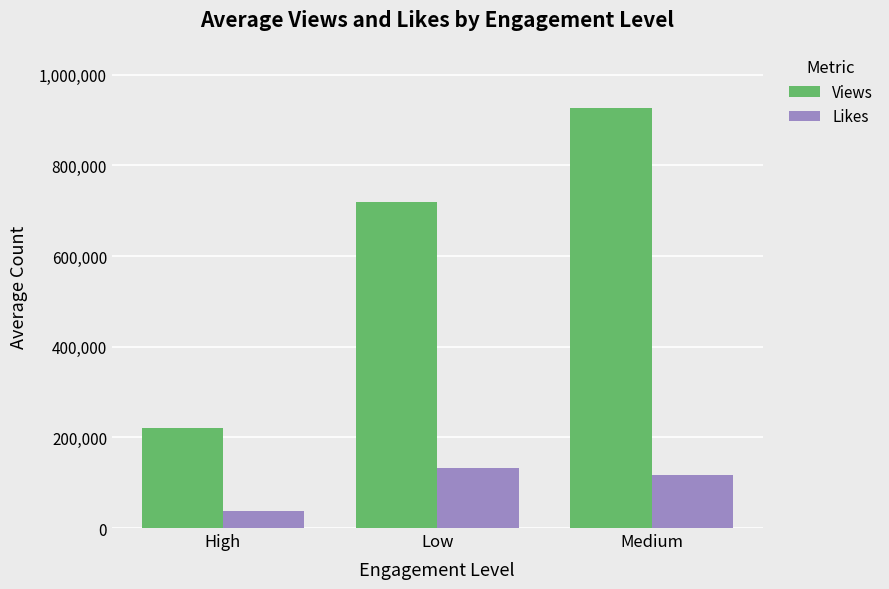

Is it true that Views equals 220300 at High?

True